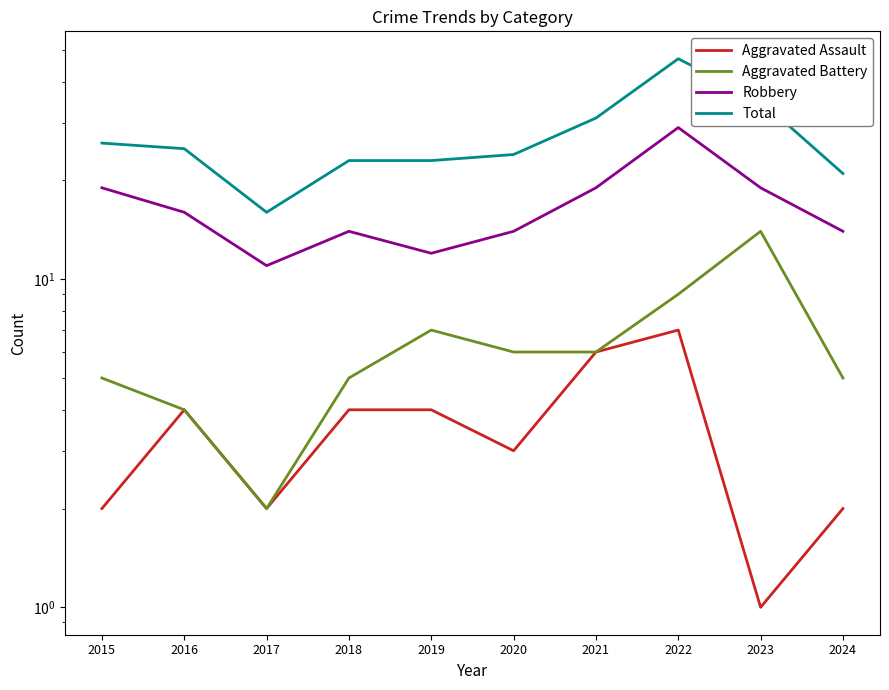

What is the total value across all series at 2024?

42